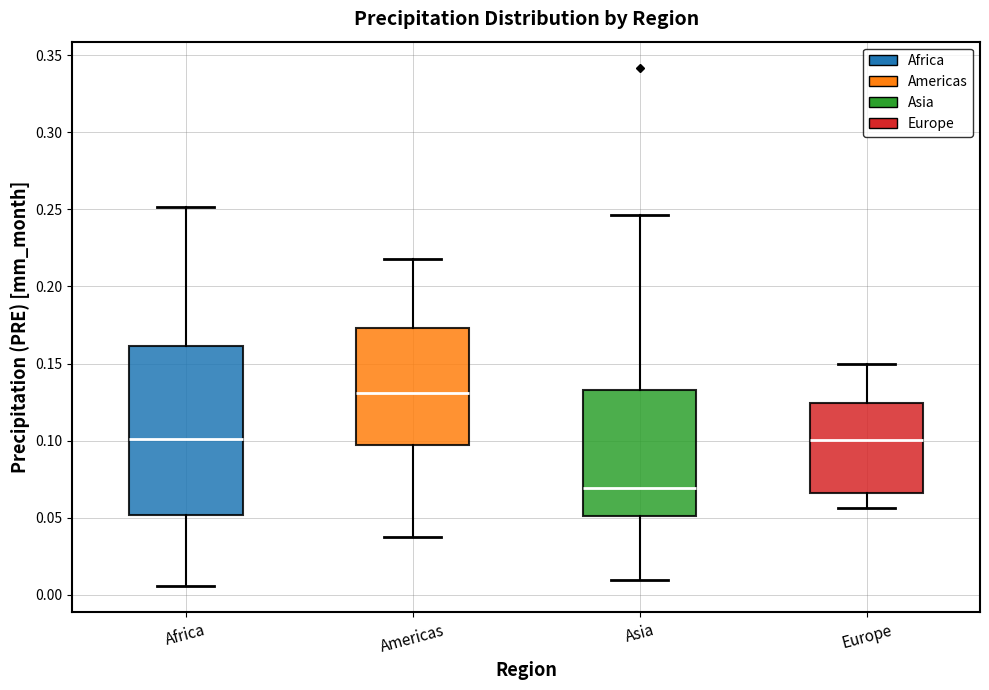

Which box is the tallest, from its lower edge to its upper edge?

Africa